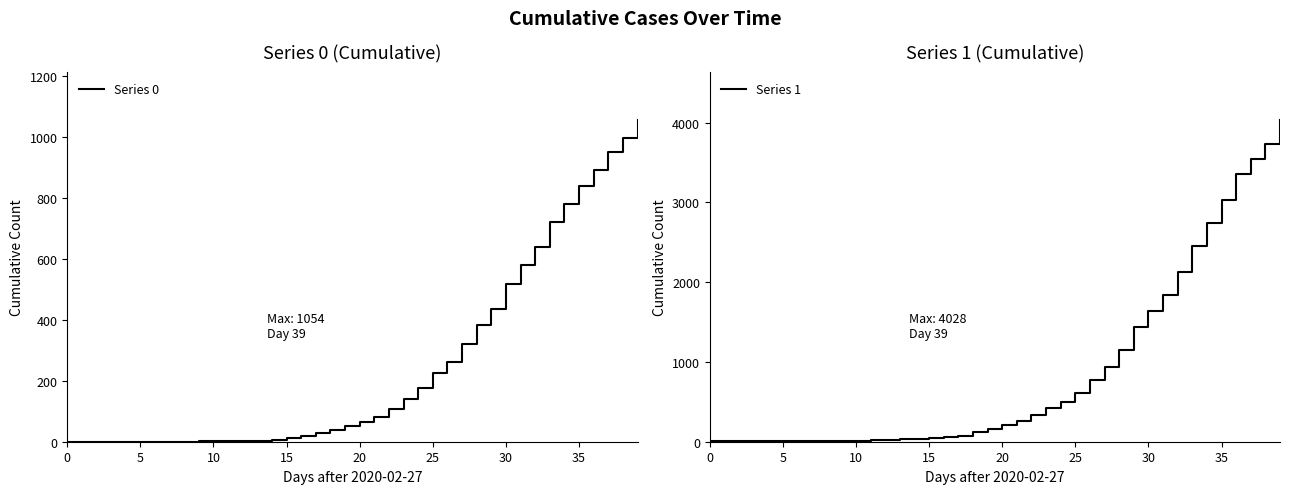

True or false: Series 1 and Series 0 cross at least once.

False